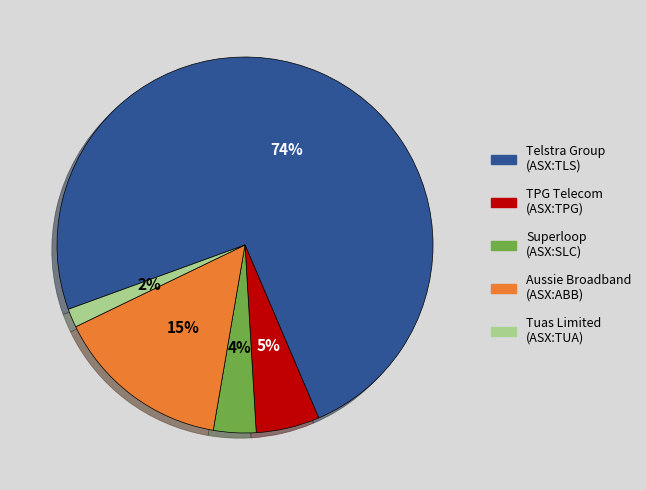

To the nearest percent, what is the average slice percentage?

20%